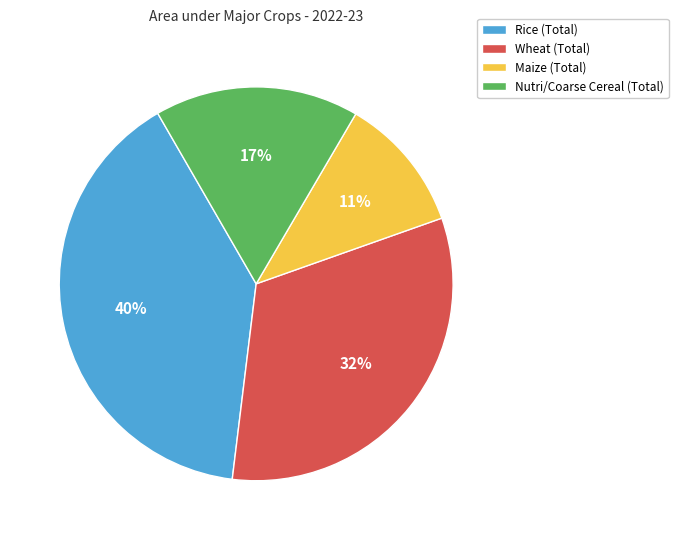

How many segments does this pie chart have?

4